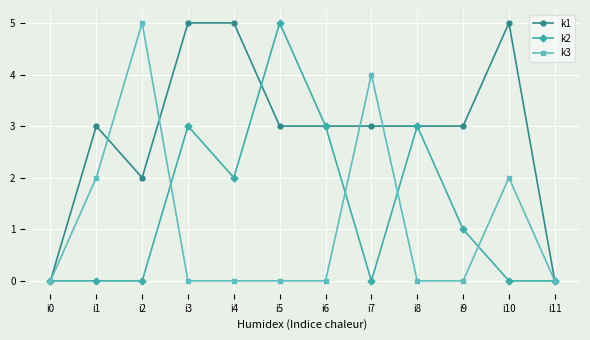

What is the difference between the highest and lowest values at i5?

5